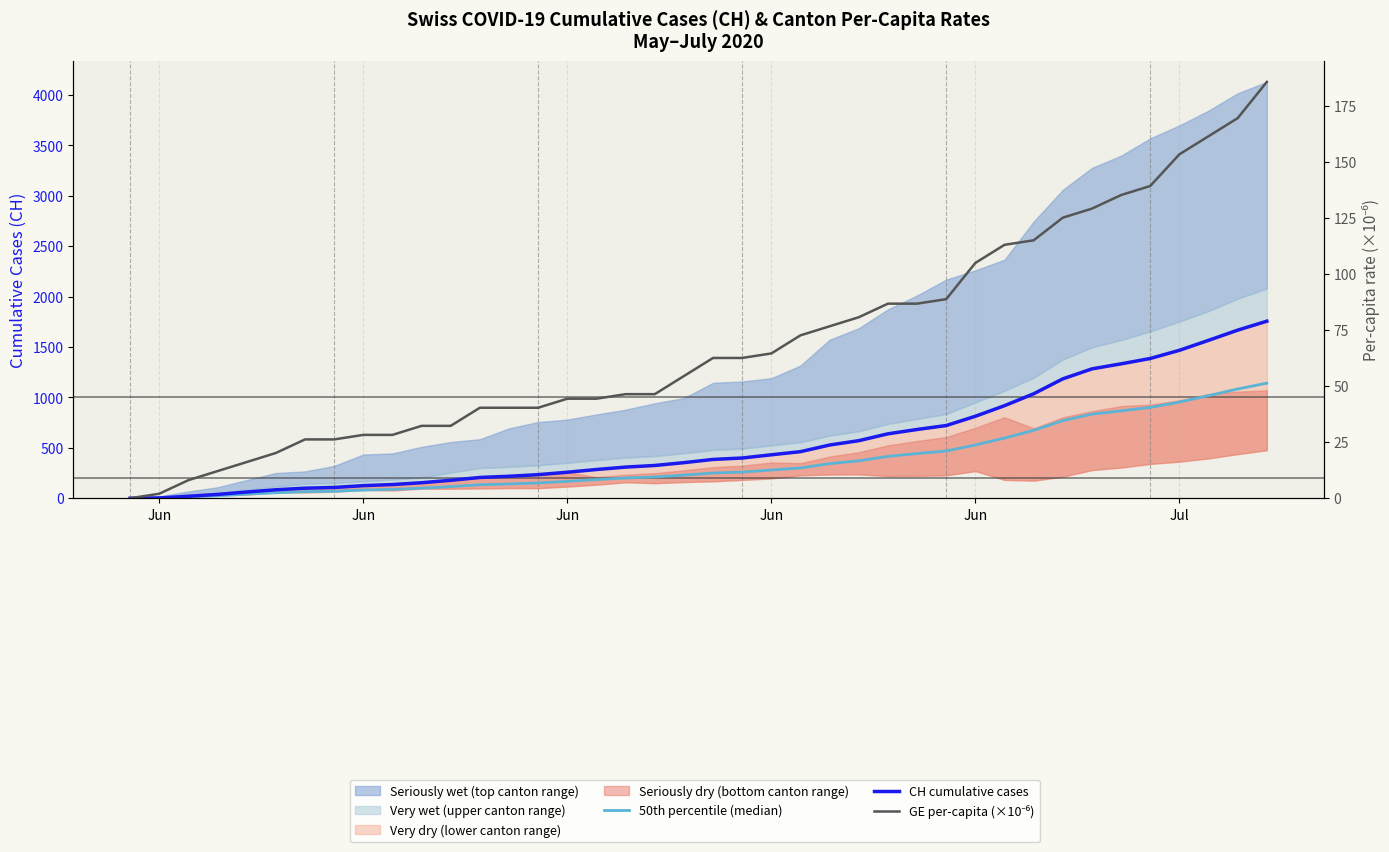

The value of CH cumulative cases at Jun is 66.1. True or false?

False